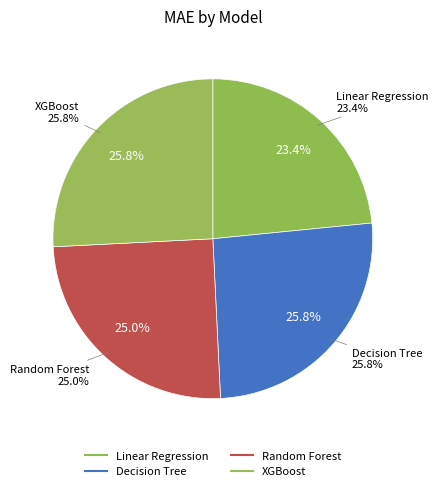

Does any single category account for the majority?

No